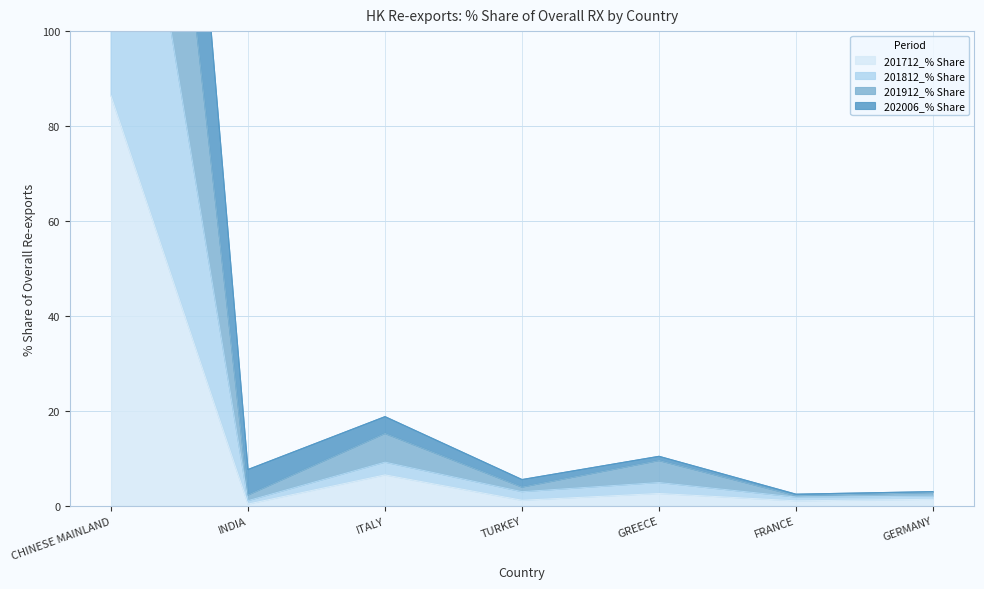

Which has a higher value, GERMANY or TURKEY?

GERMANY